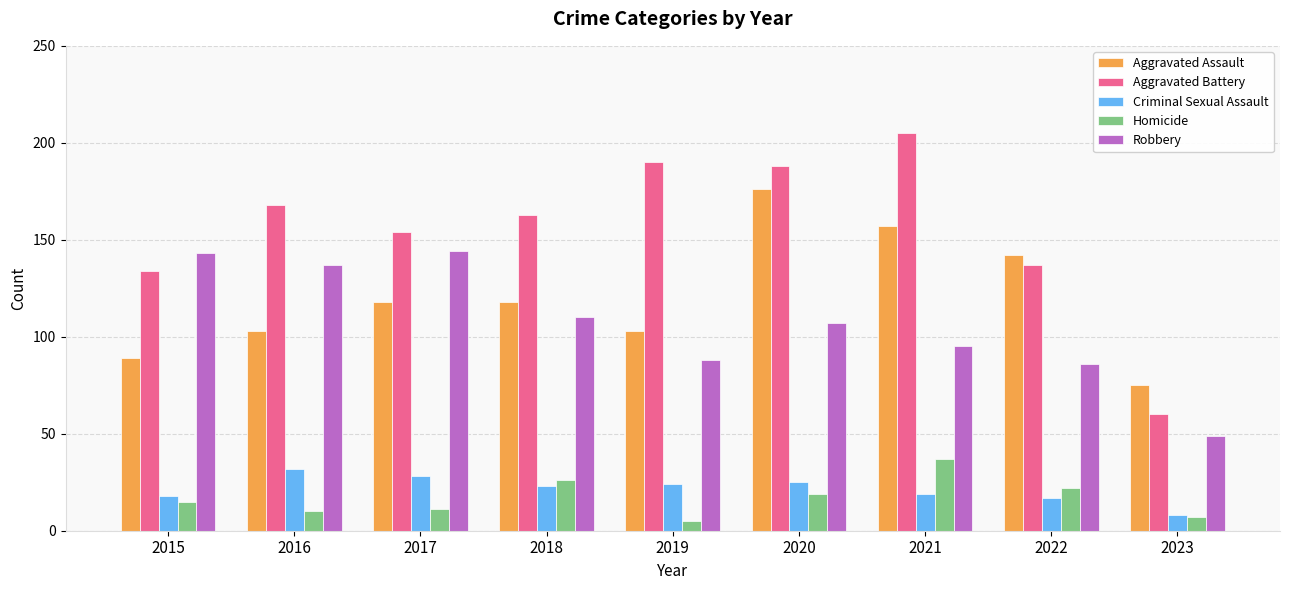

True or false: Aggravated Battery has a value of 95 at 2021.

False